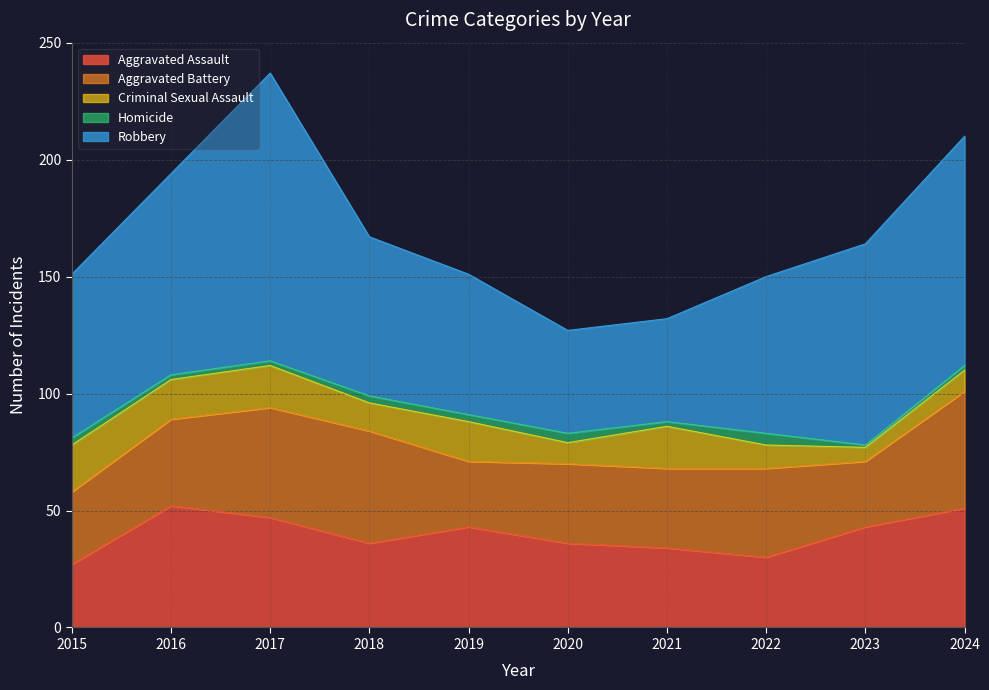

Which has a higher value, 2020 or 2023?

2023